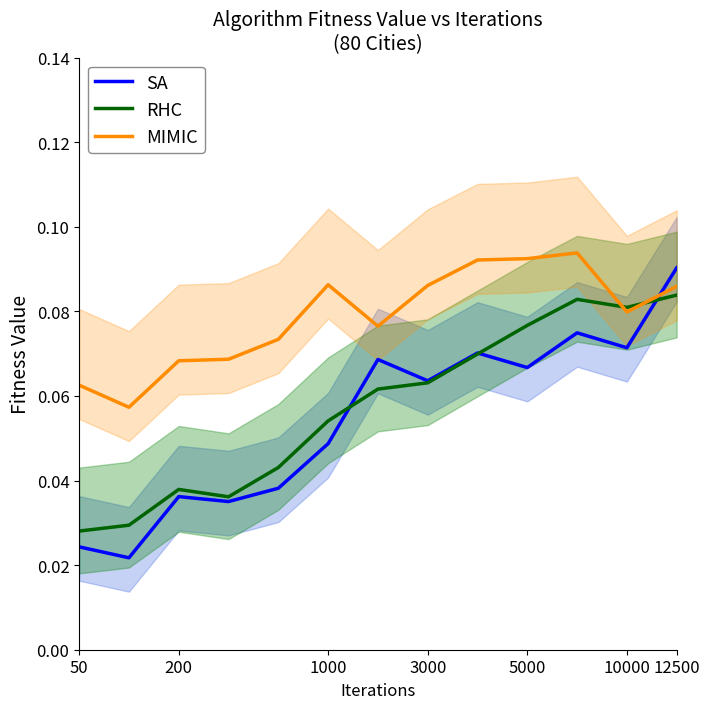

What is the maximum value for RHC?

0.1